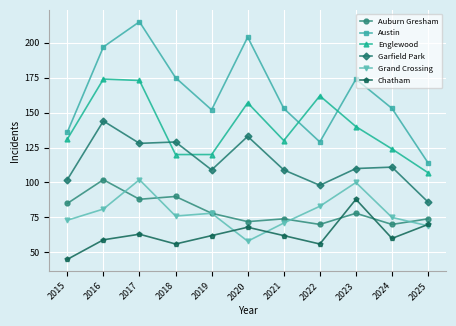

How many lines are shown in the chart?

6